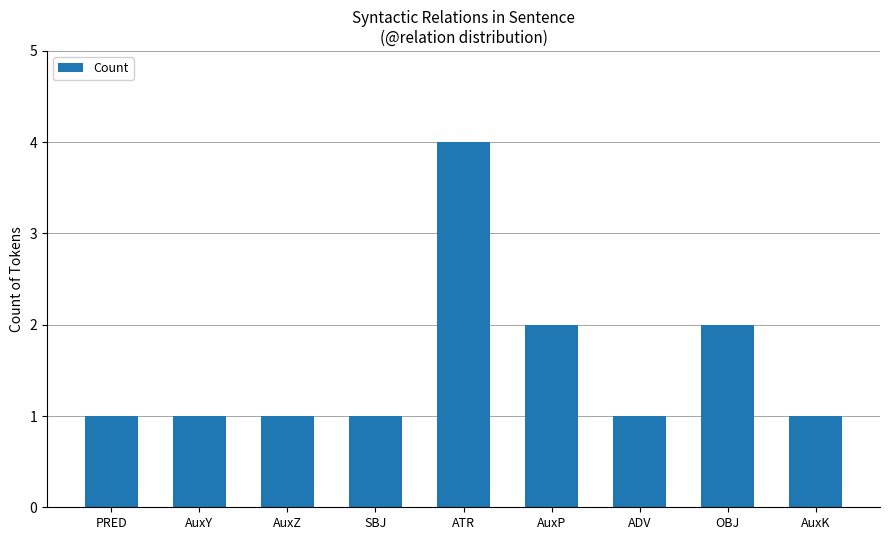

What is the label of the 7th bar from the right?

AuxZ